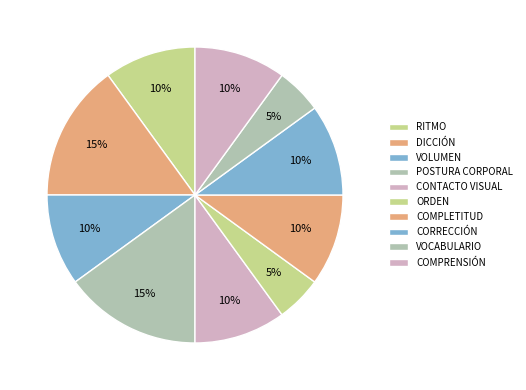

The ORDEN slice represents 1% of the pie. True or false?

False